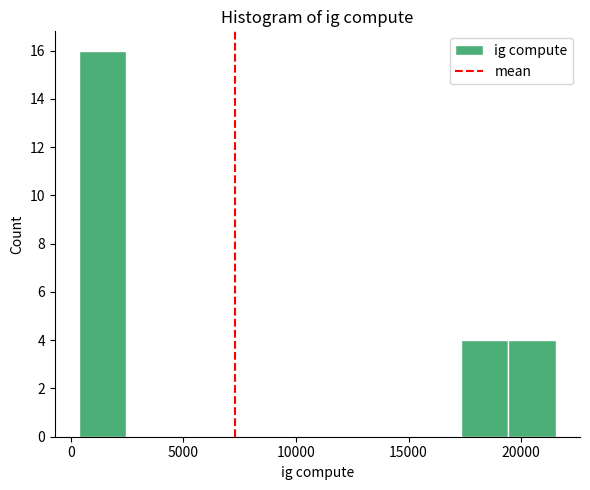

Reading left to right, list every bar in this chart as the range it spans on the x-axis followed by its height. Neither the bar edges nor the heights are printed on the chart, so give them approximately, as read against the axes.

500 to 2500: 16
2500 to 4500: 0
4500 to 6500: 0
6500 to 9000: 0
9000 to 11000: 0
11000 to 13000: 0
13000 to 15000: 0
15000 to 17500: 0
17500 to 19500: 4
19500 to 21500: 4